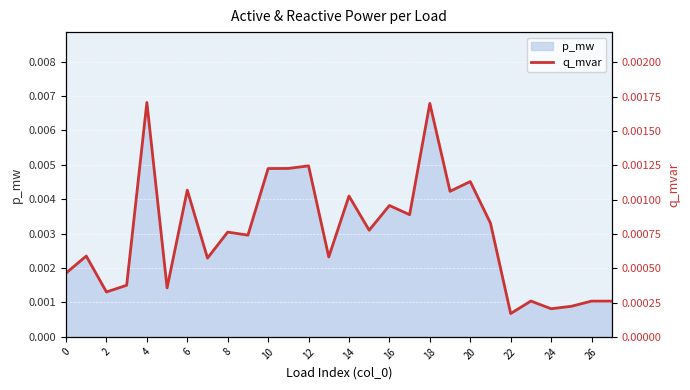

What is the label of the 24th point from the left?

23